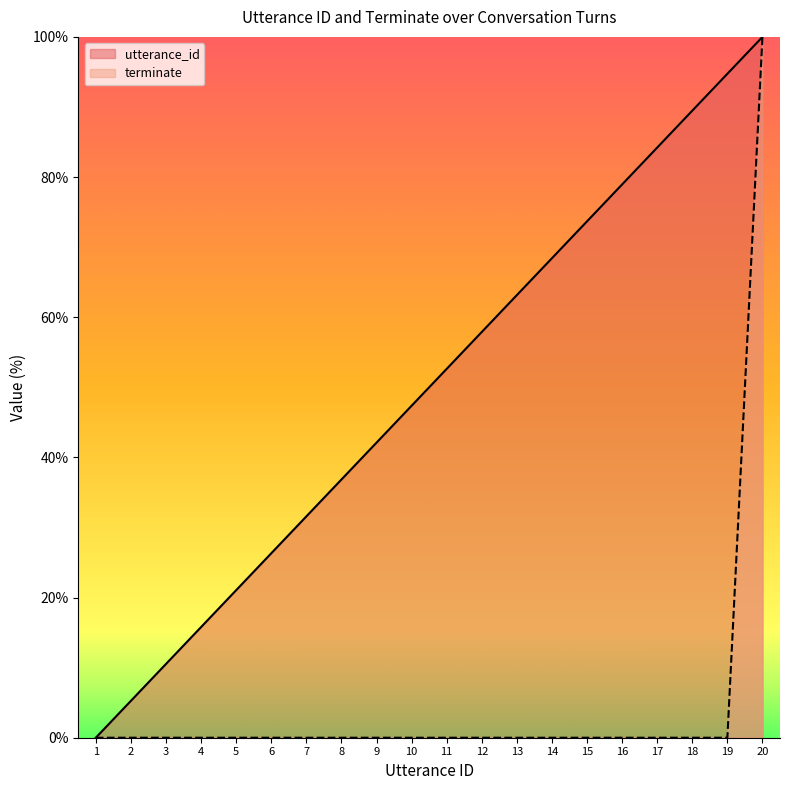

Between 16 and 6, which is larger?

16